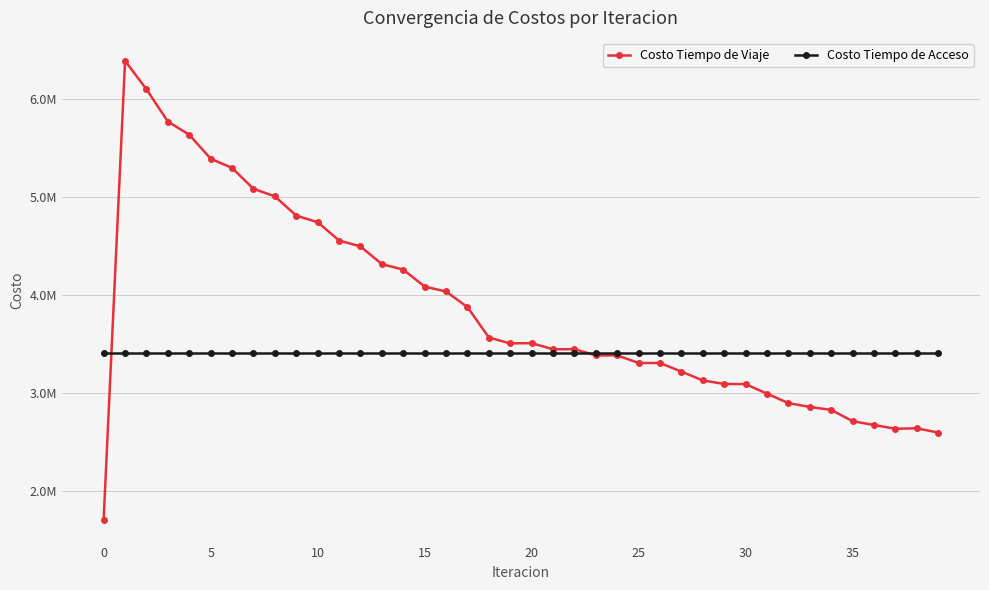

Is this an area chart (filled region under the line)?

No